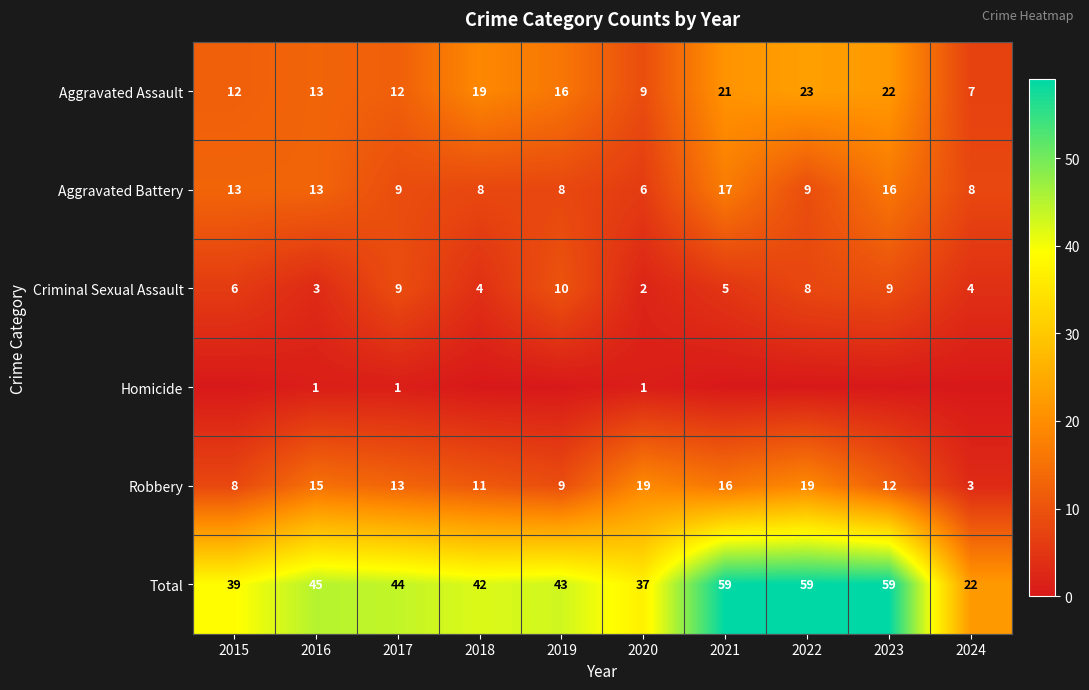

Read the Aggravated Assault value at 2017.

12